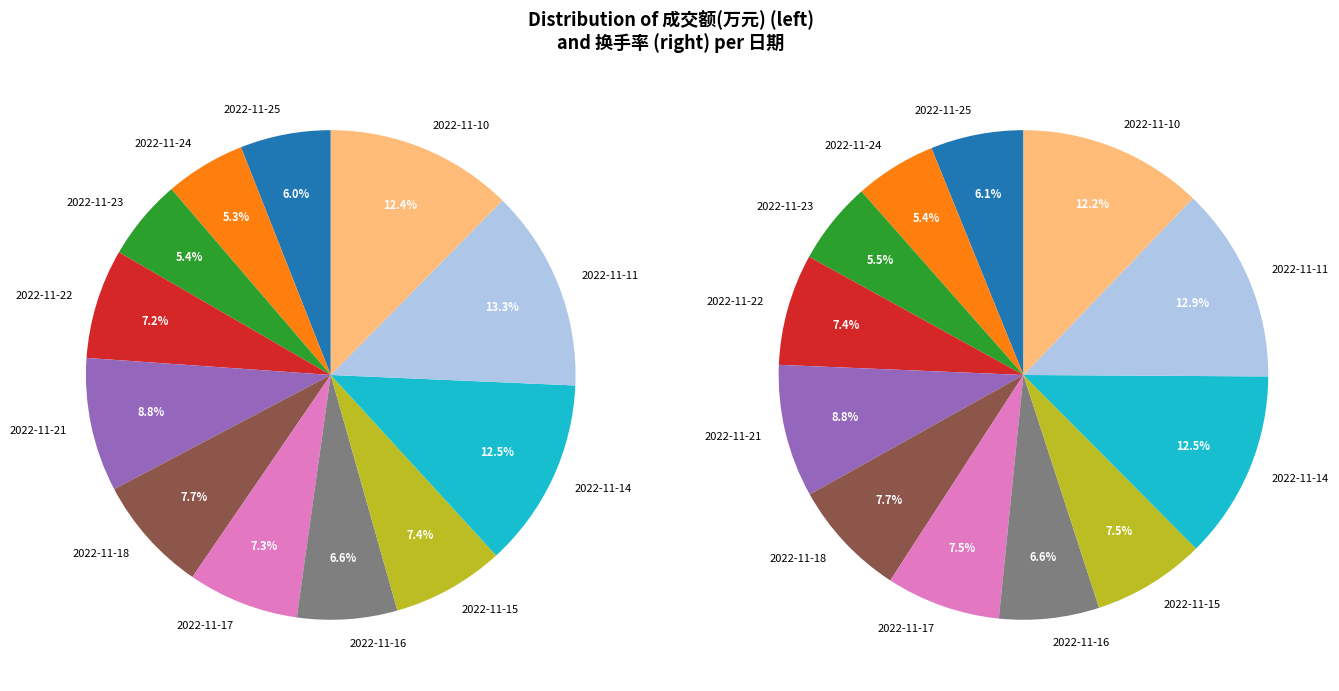

What is the total percentage of 2022-11-15 and 2022-11-11?

20.4%